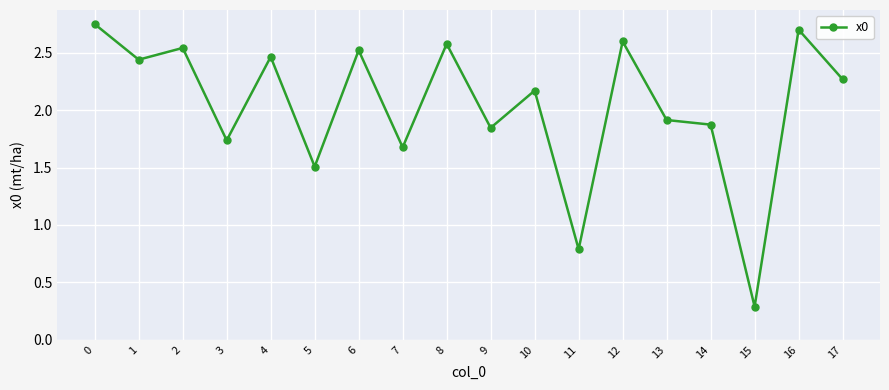

How many data points are less than 2?

8